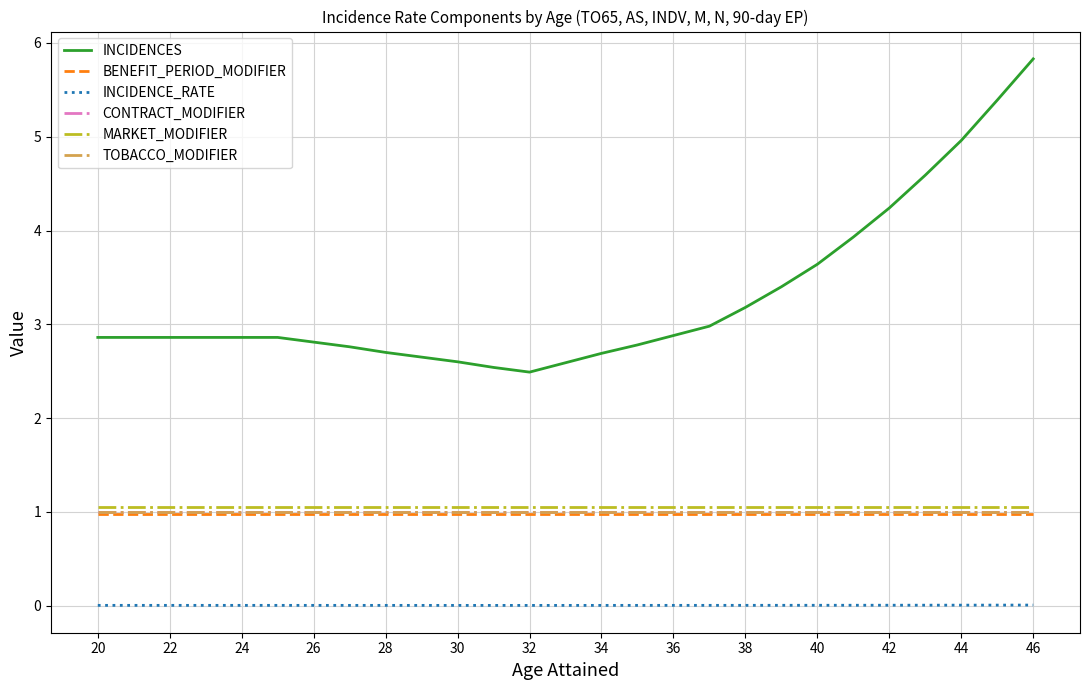

True or false: MARKET_MODIFIER and INCIDENCES intersect in this chart.

False